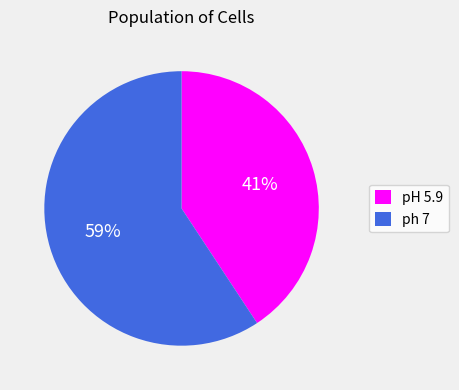

What is the smallest slice in the pie chart?

pH 5.9